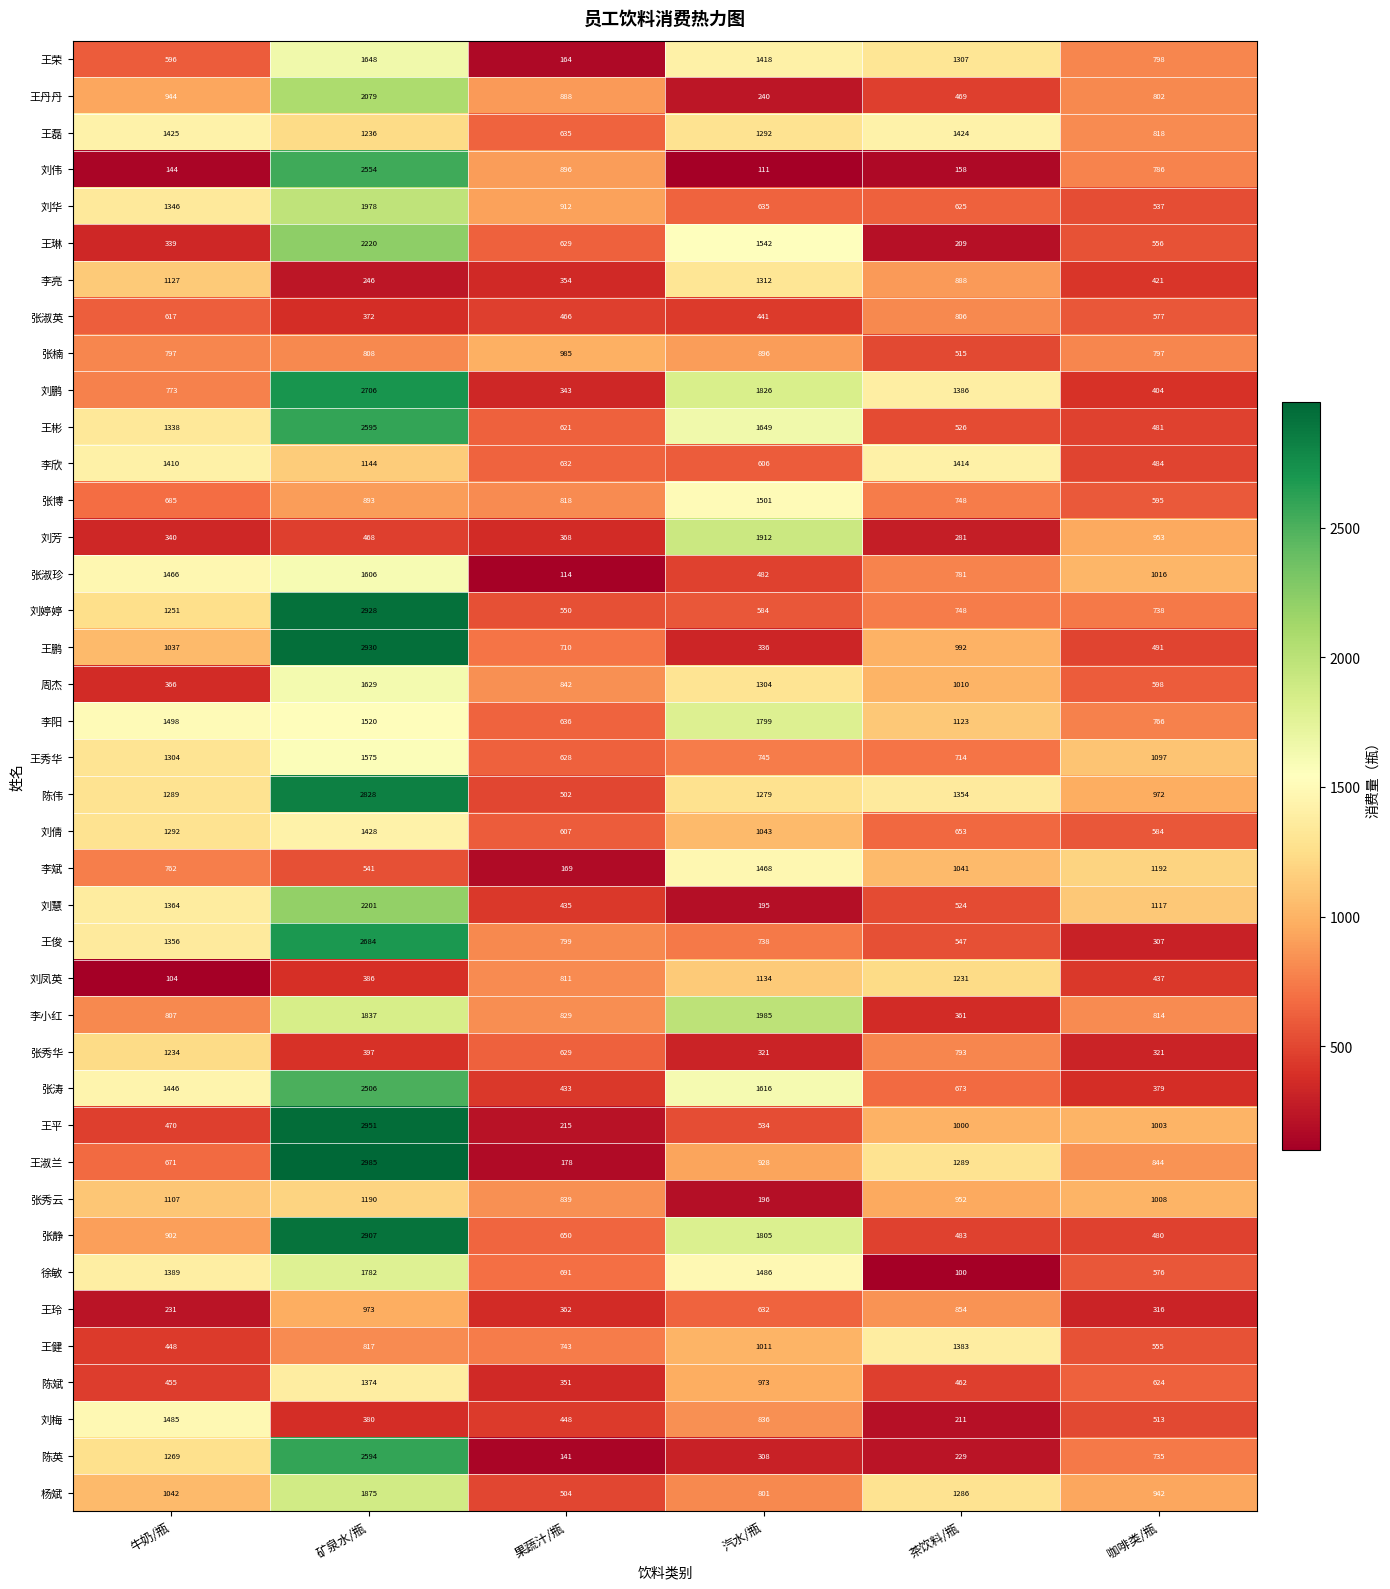

Count the number of data series in this chart.

40